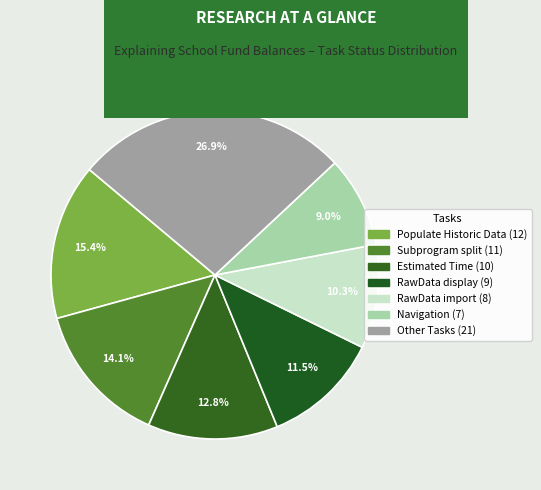

How many slices are in this pie chart?

7